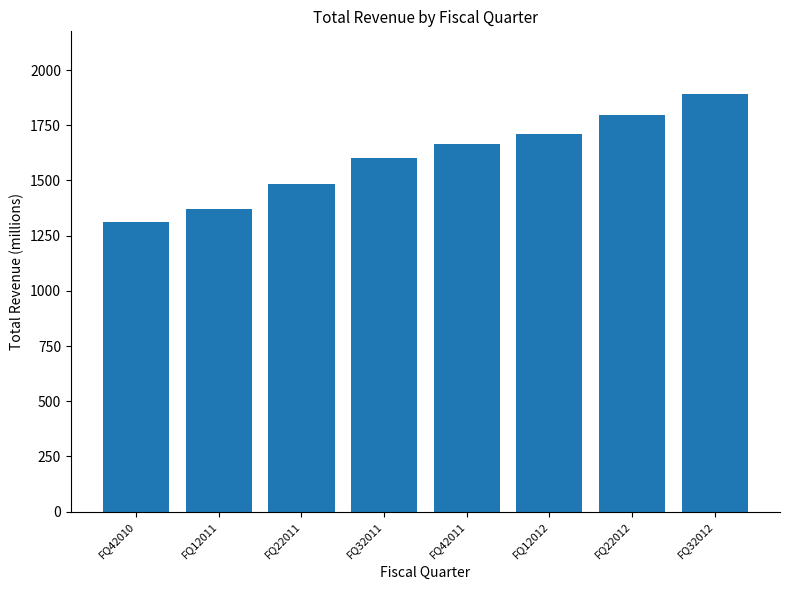

At which label does the data first exceed 1663?

FQ42011